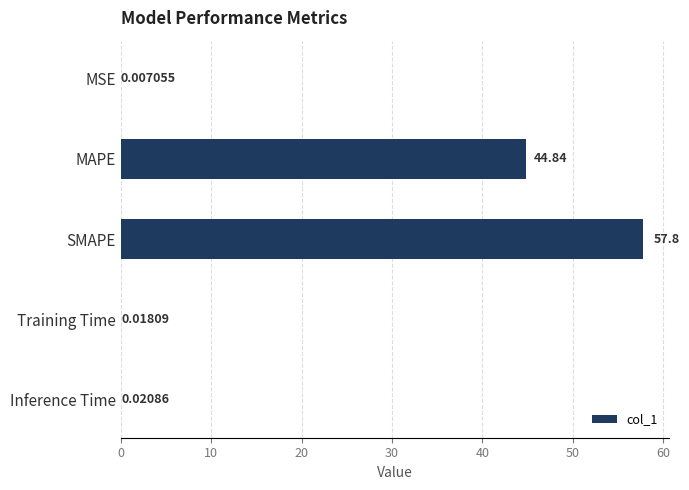

How many data points does each series have?

5